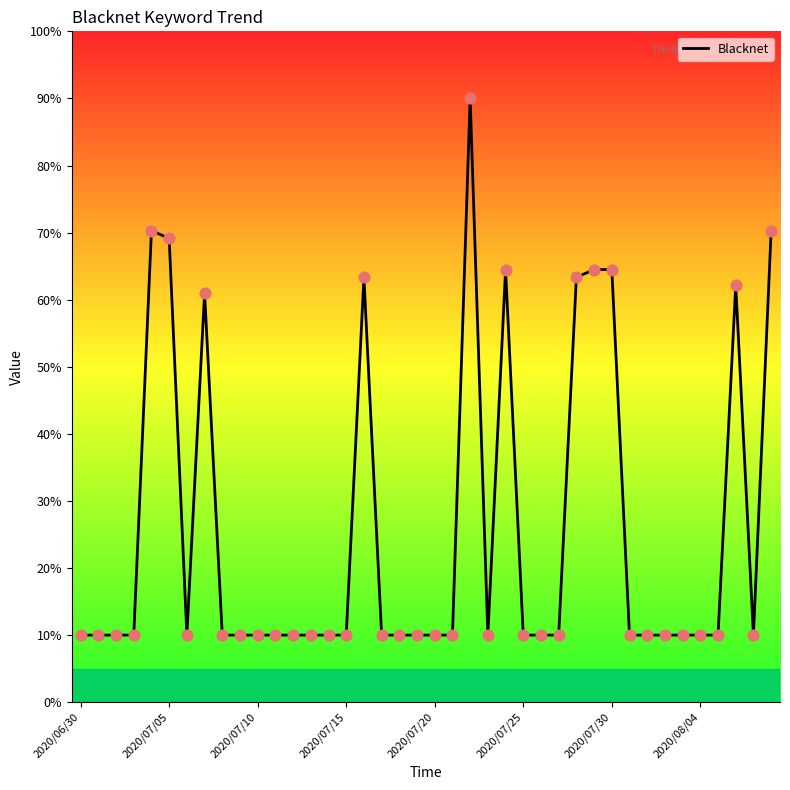

What is the difference between the maximum and minimum values?

80.0